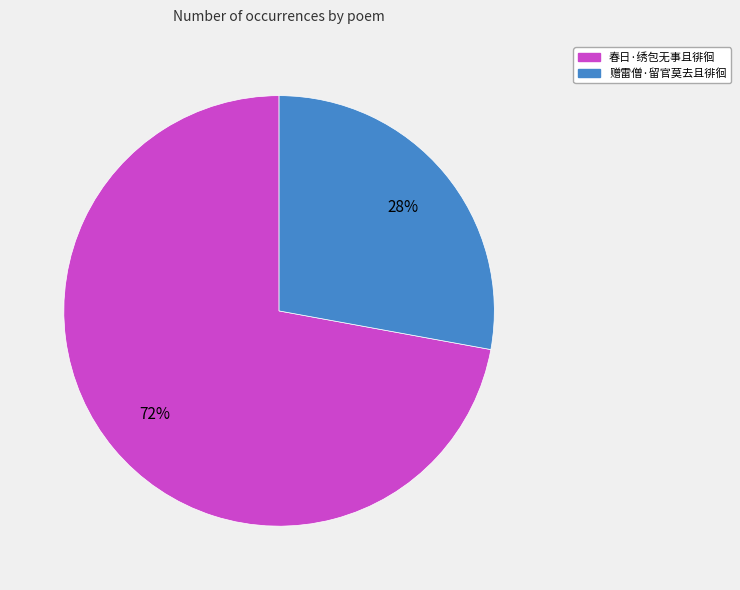

Is 春日·绣包无事且徘徊 the majority of the pie?

Yes